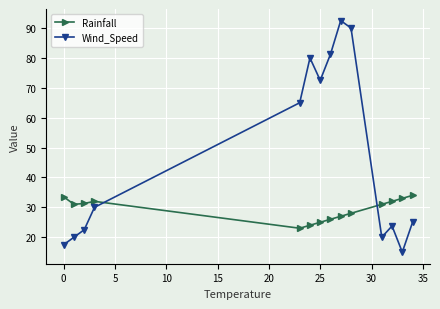

Rank the series by their average value, from lowest to highest.

Rainfall, Wind_Speed